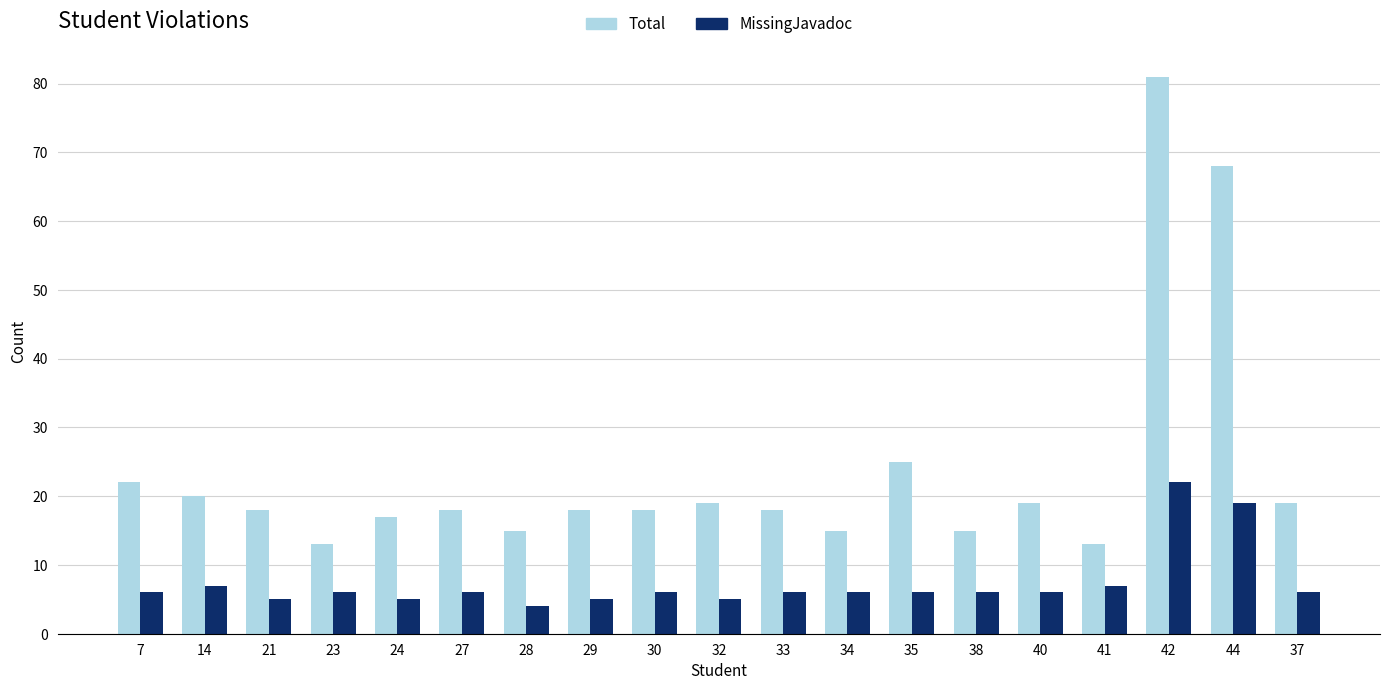

How many data points does each series have?

19